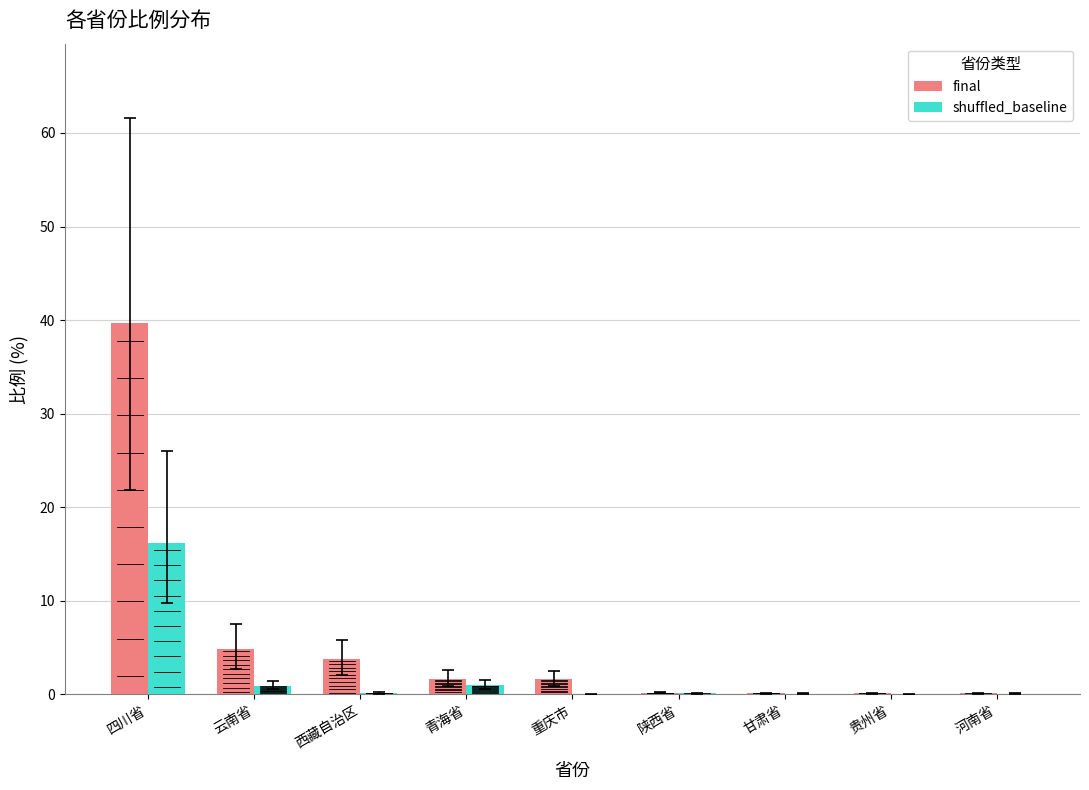

At which label does final reach its peak?

四川省